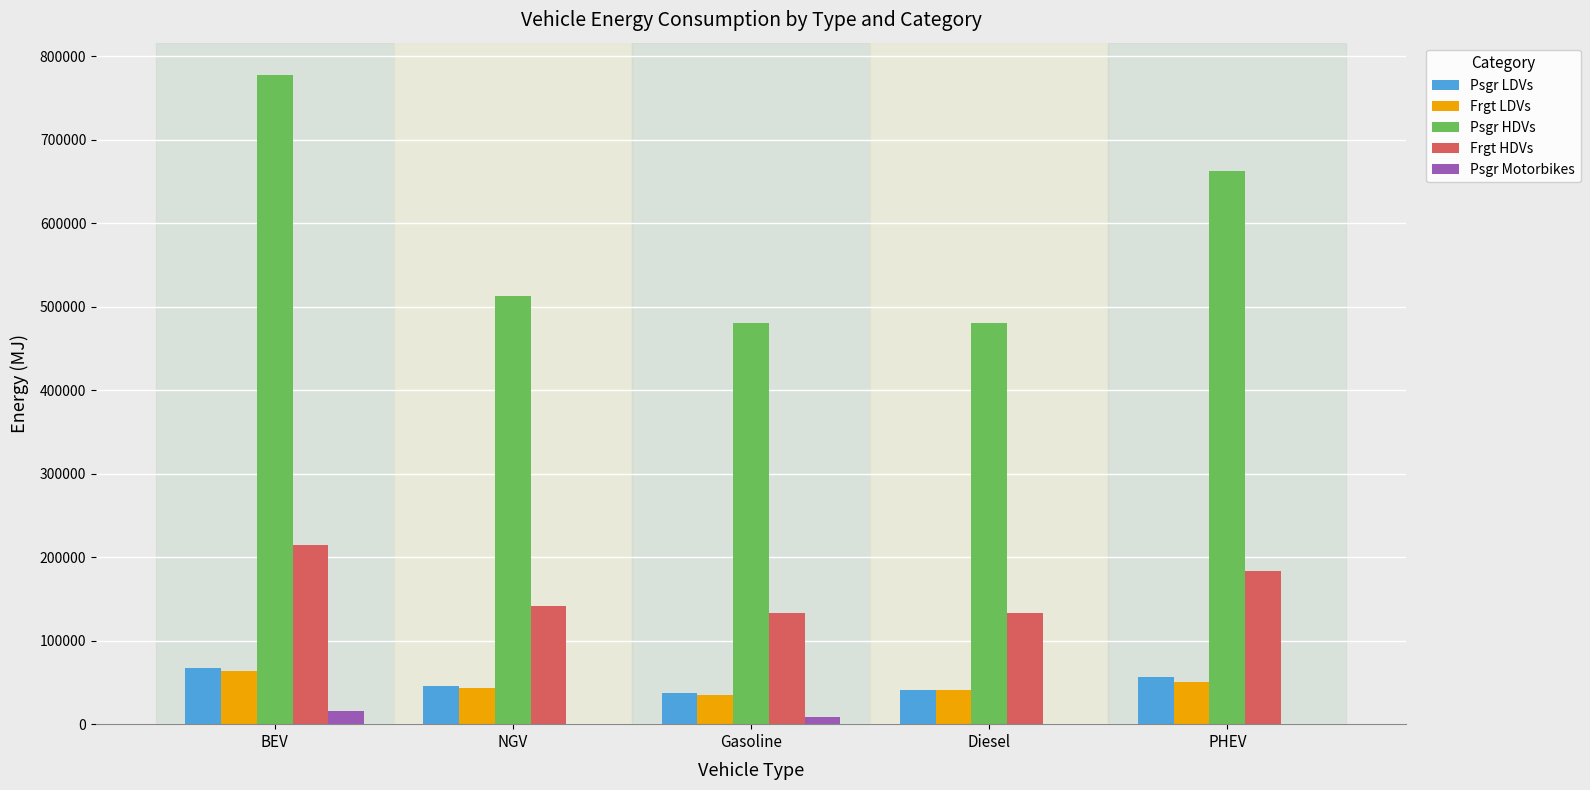

The value of Psgr LDVs at NGV is 45171.0. True or false?

True